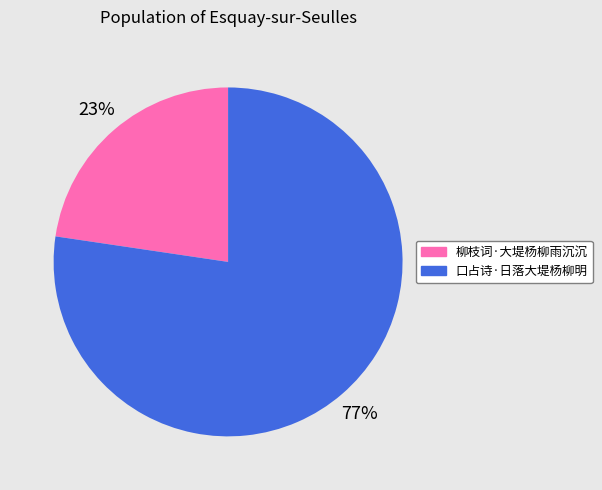

The 柳枝词·大堤杨柳雨沉沉 slice represents 23% of the pie. True or false?

True